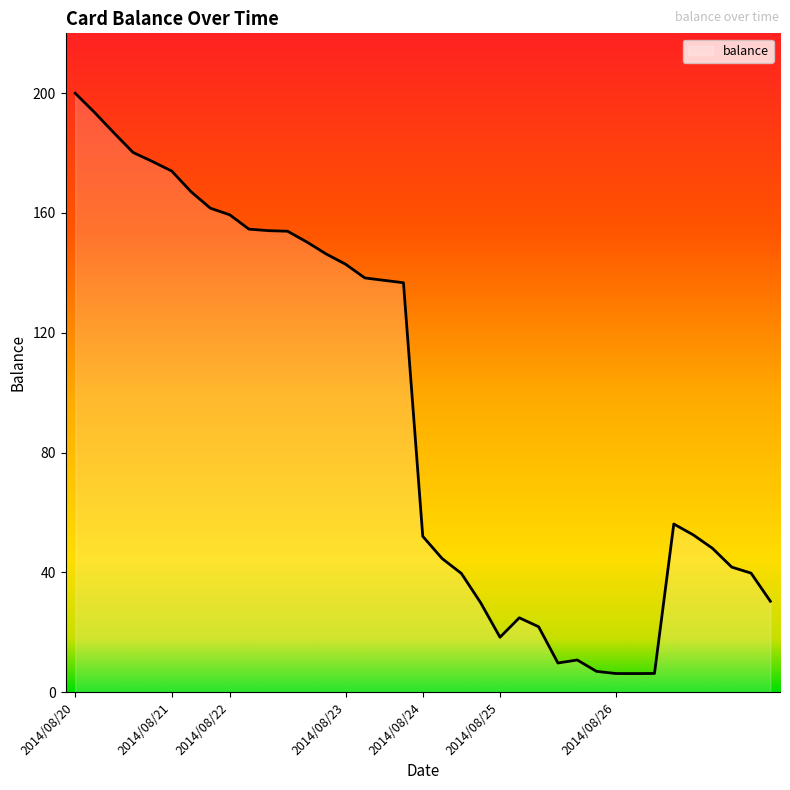

What is the smallest value displayed?

6.2